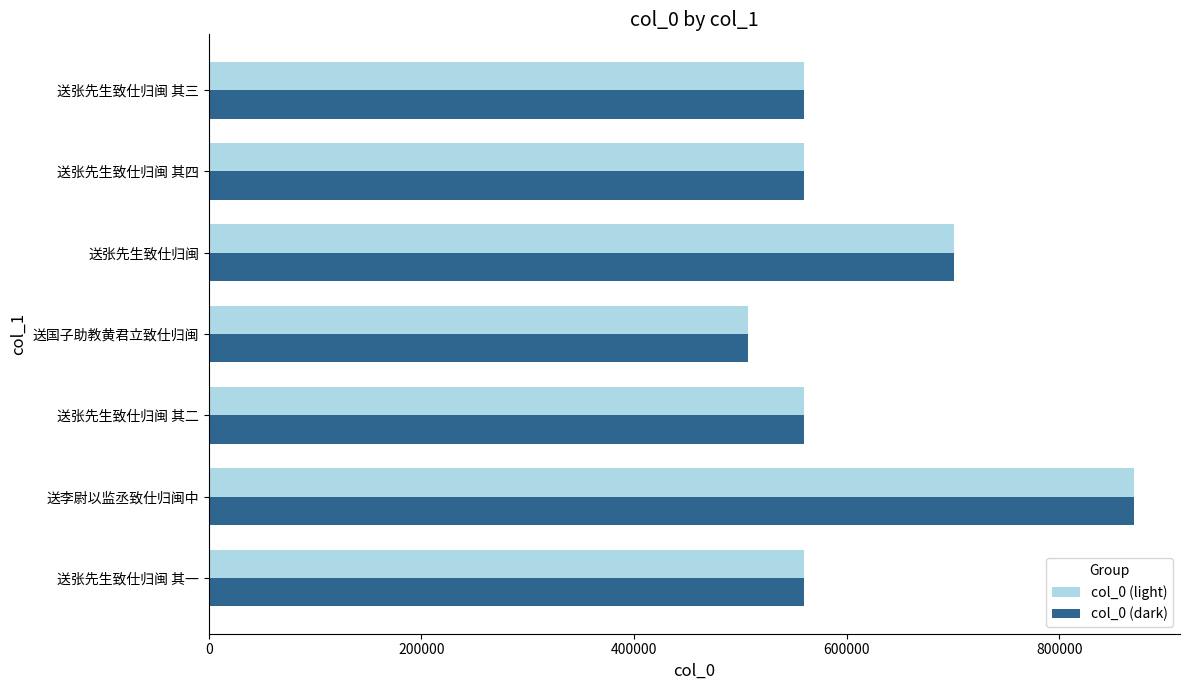

What is the difference between the second highest and second lowest values in the col_0 (dark) series?

140507